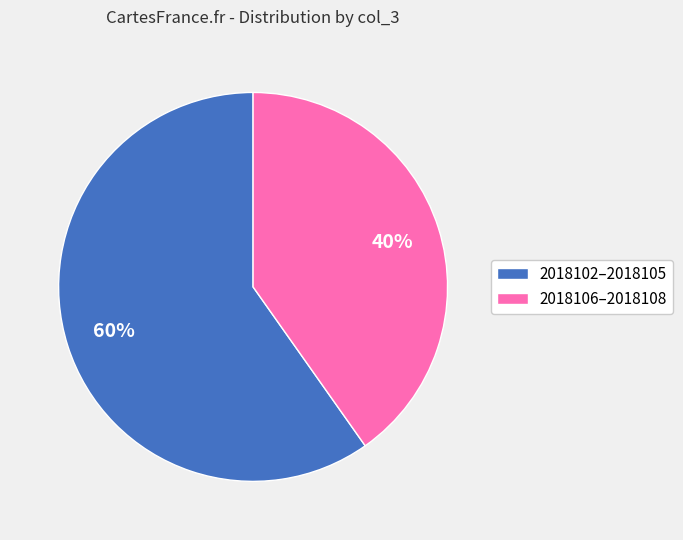

Which slice is the largest?

2018102–2018105